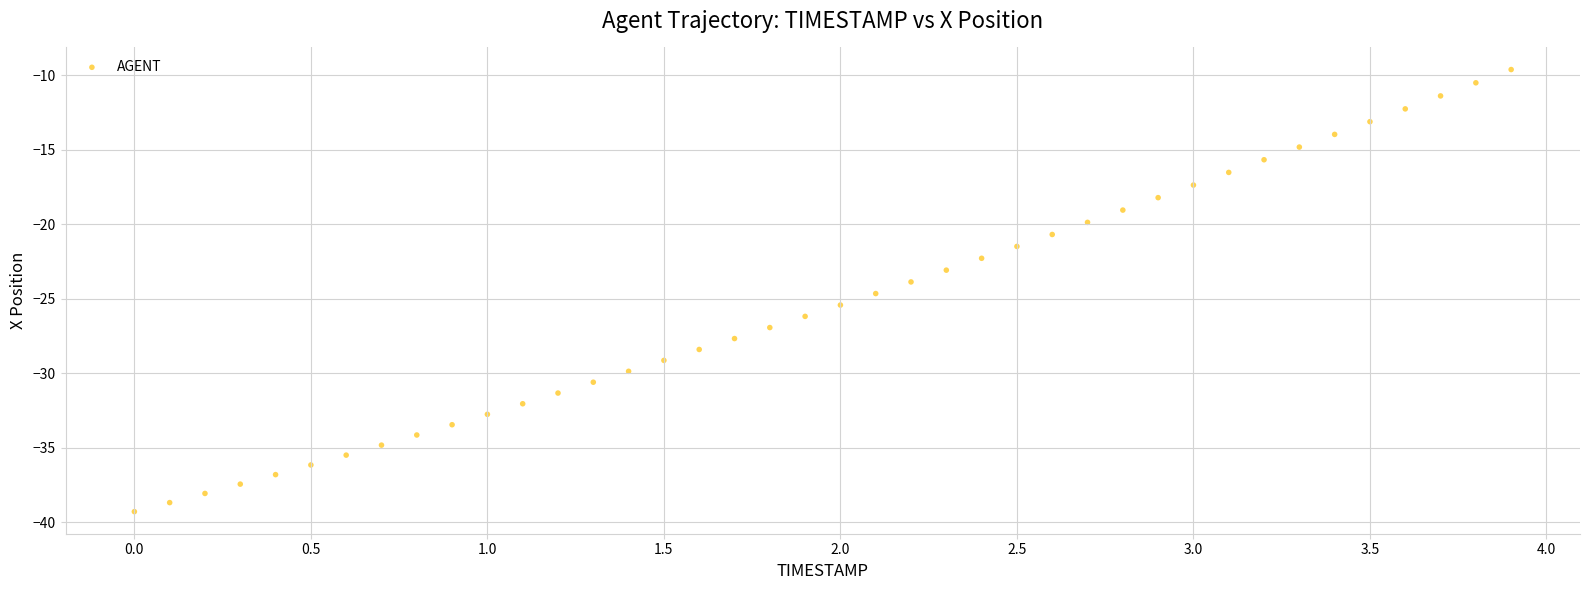

What is the range of Y values (max minus min)?

29.7